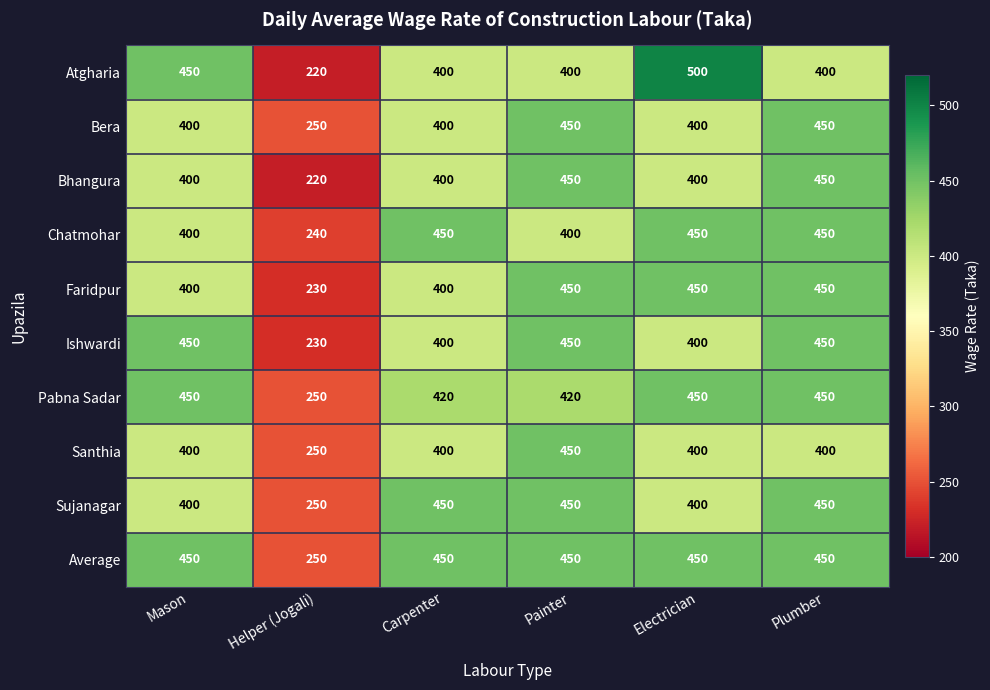

True or false: Ishwardi has a value of 230 at Helper (Jogali).

True